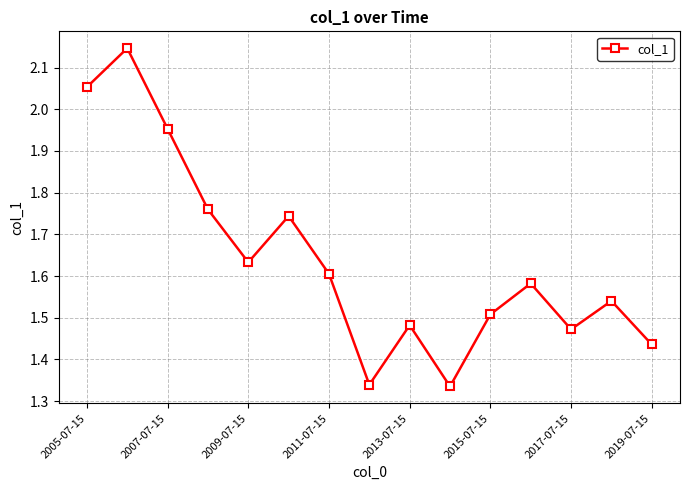

How many interior local valleys (lower than both neighbors) does the data have?

4